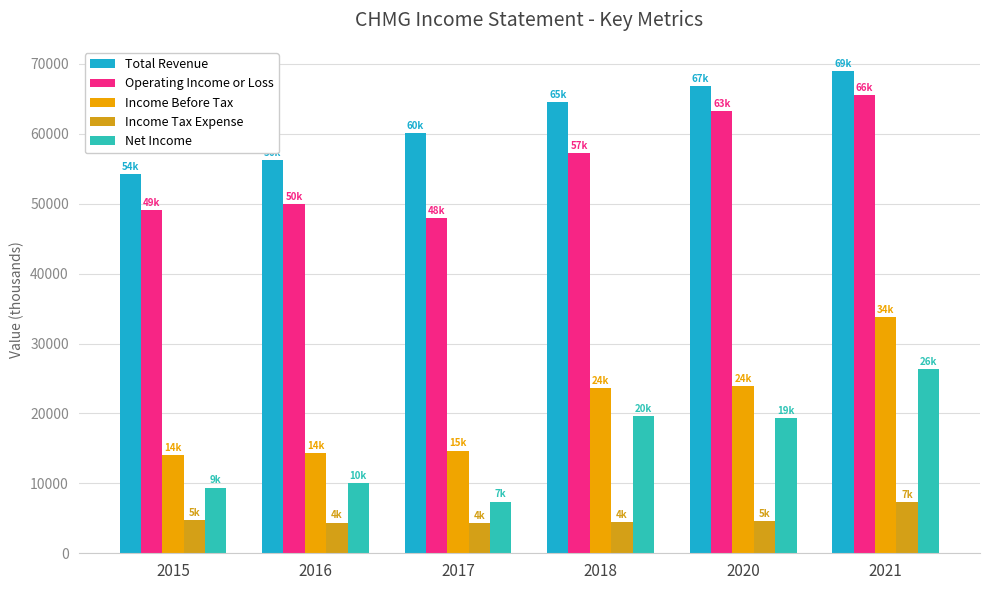

Is the value of Income Tax Expense at 2021 greater than the value of Total Revenue at 2016?

No